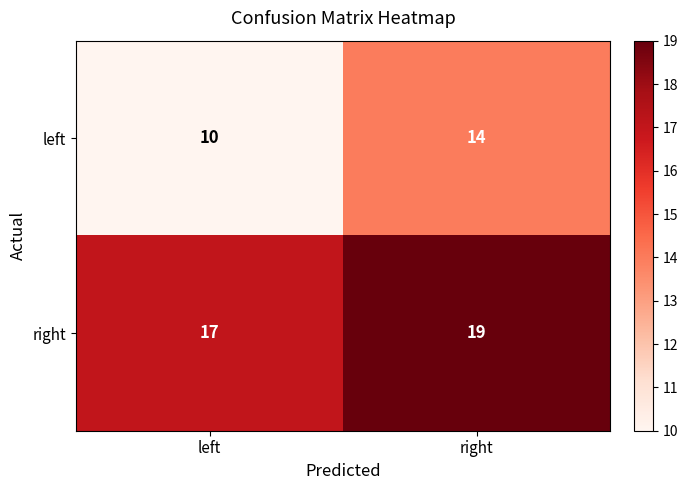

Reading right to left, list all the values displayed in this chart.

left: right=14	left=10
right: right=19	left=17